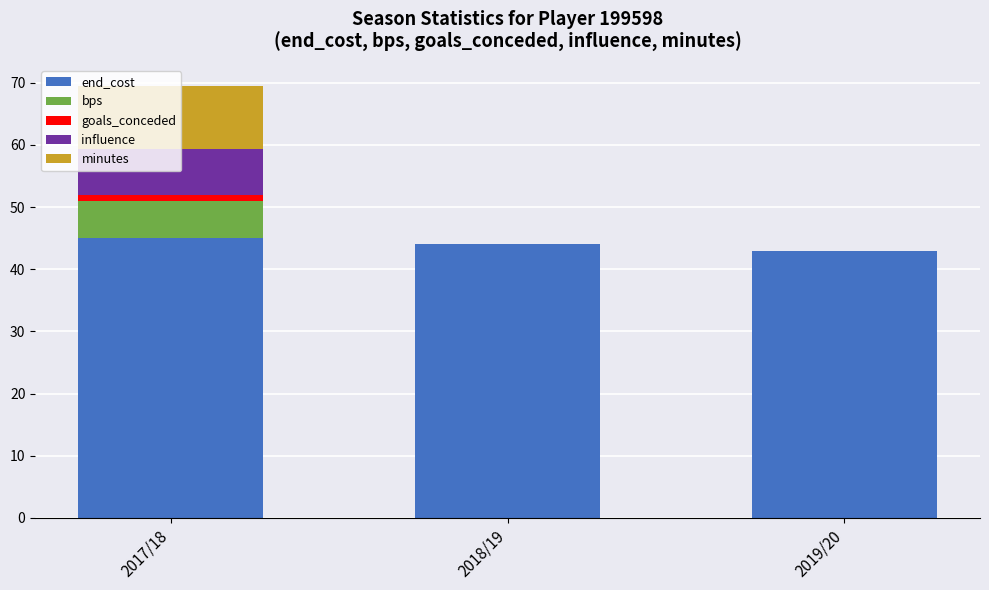

What is the total value across all series at 2019/20?

43.0